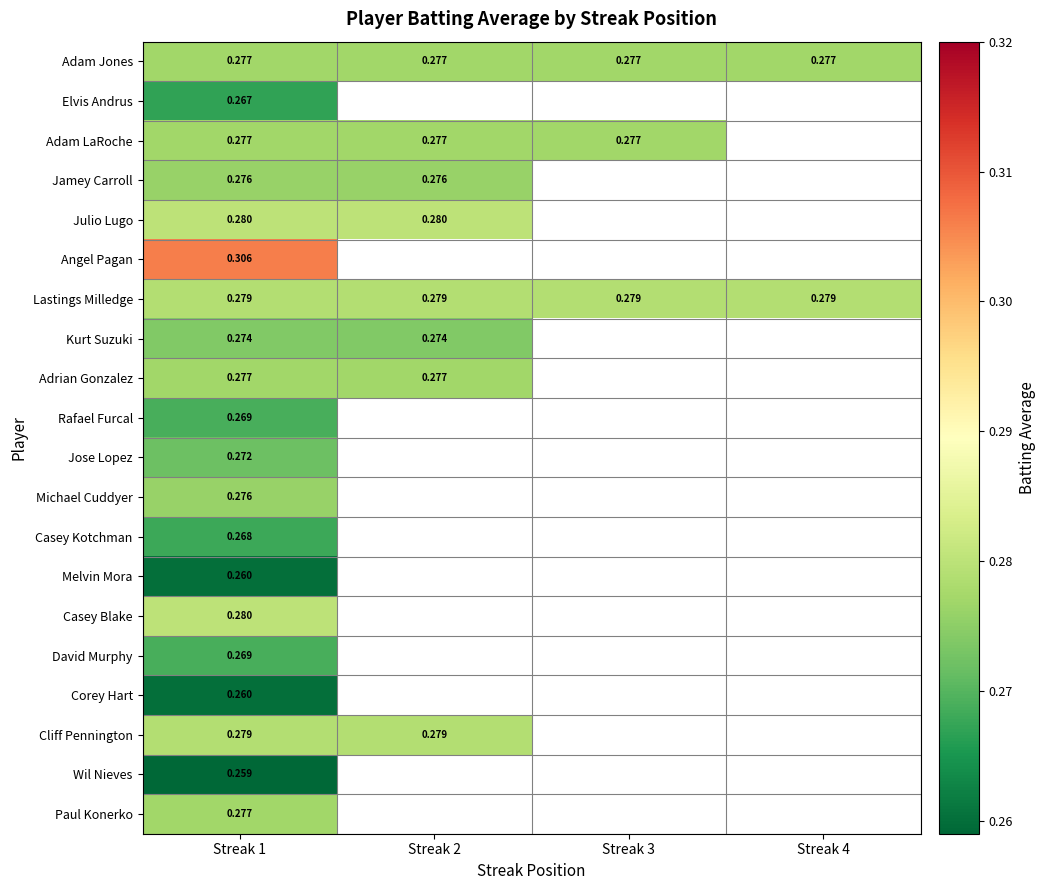

Which series has the widest spread of values?

Adam Jones